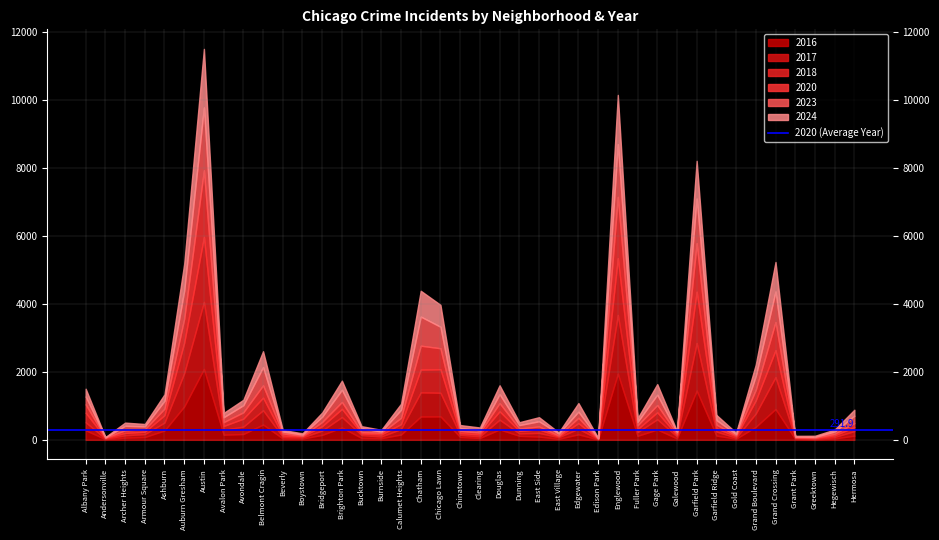

How many times do 2024 and 2017 cross each other?

16